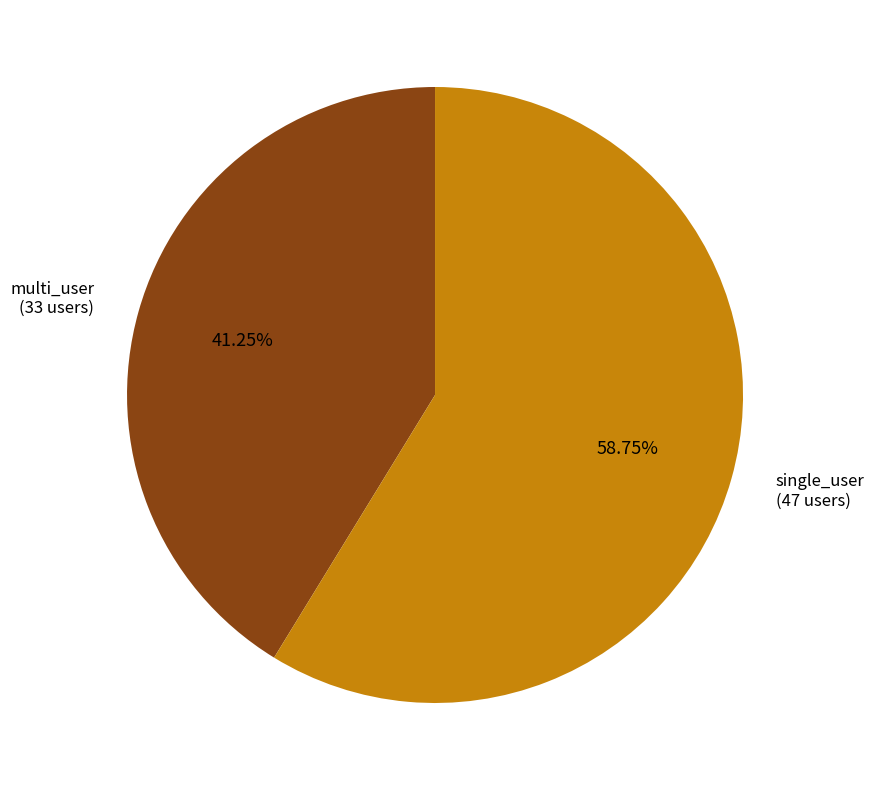

Is there a majority slice in this chart?

Yes